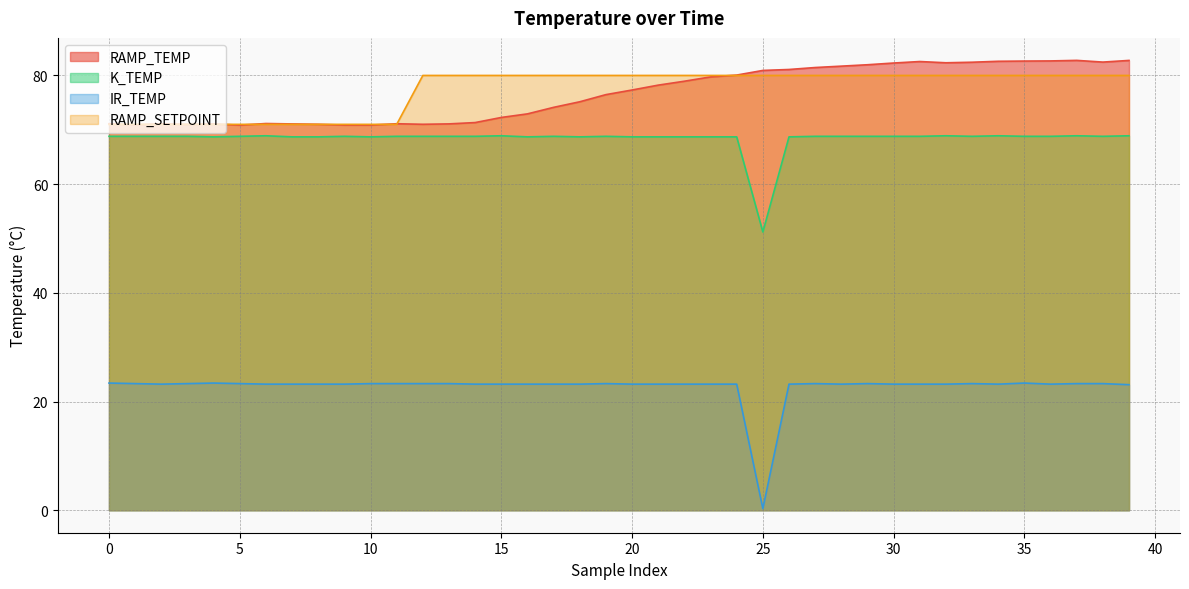

Which series has the widest spread of values?

IR_TEMP